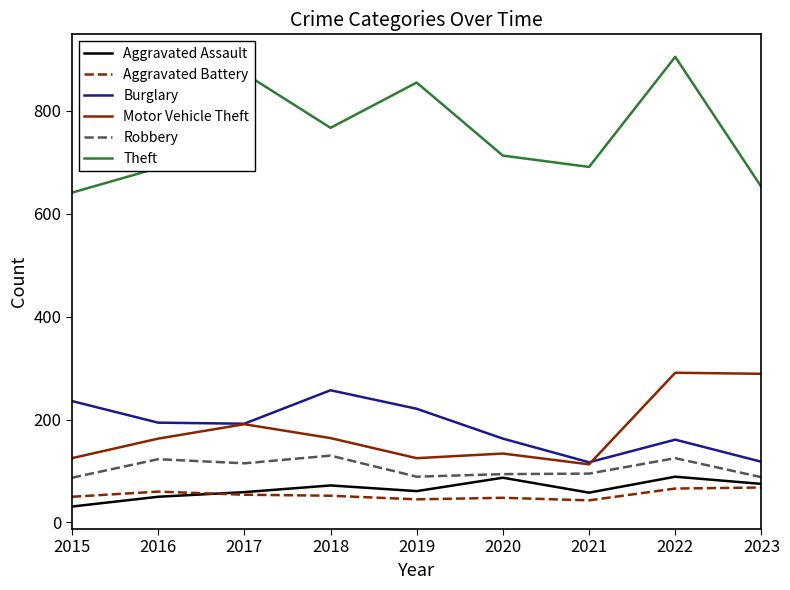

What value does the Aggravated Assault series have at 2023, to the nearest 10?

80